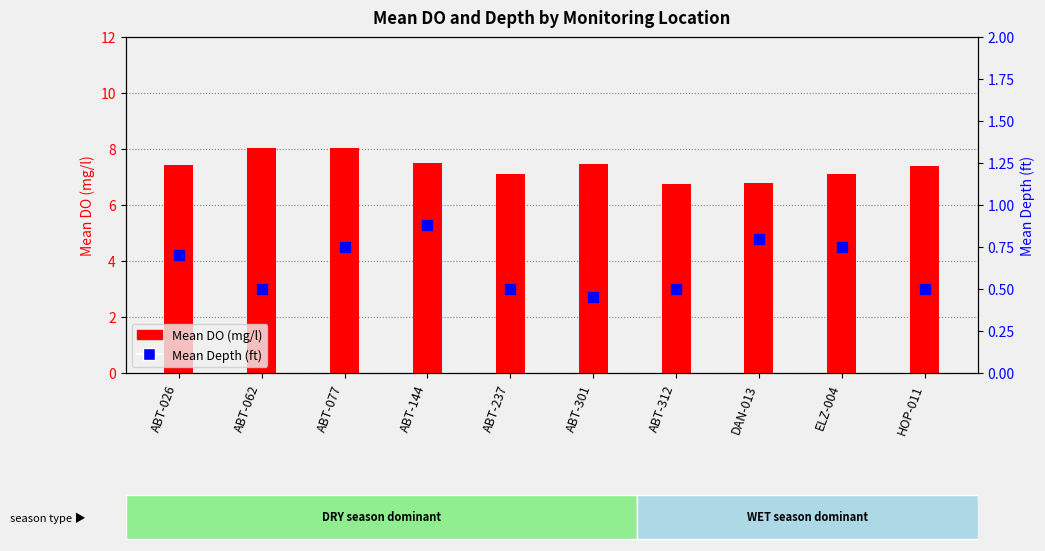

At how many categories does at least one series exceed 2?

10